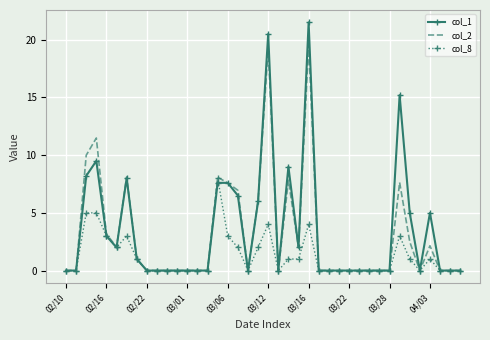

What is the greatest value displayed?

21.5